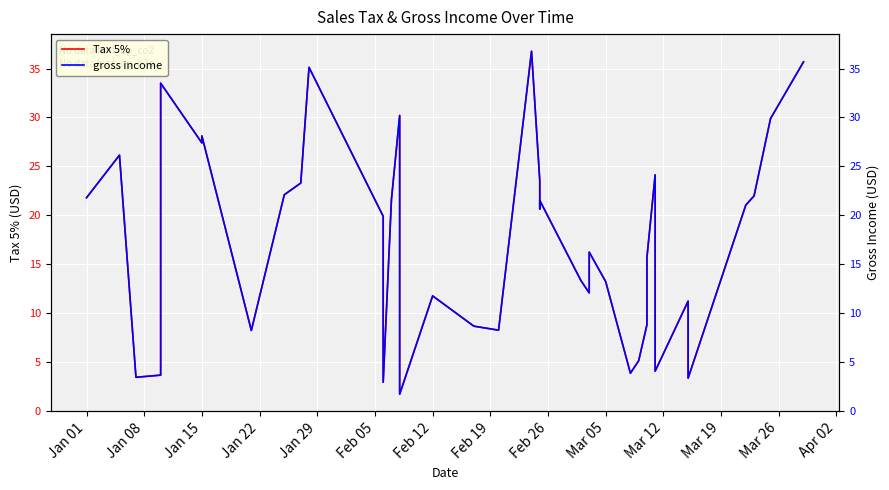

The gross income series shows 22.1 at Feb 26. True or false?

True